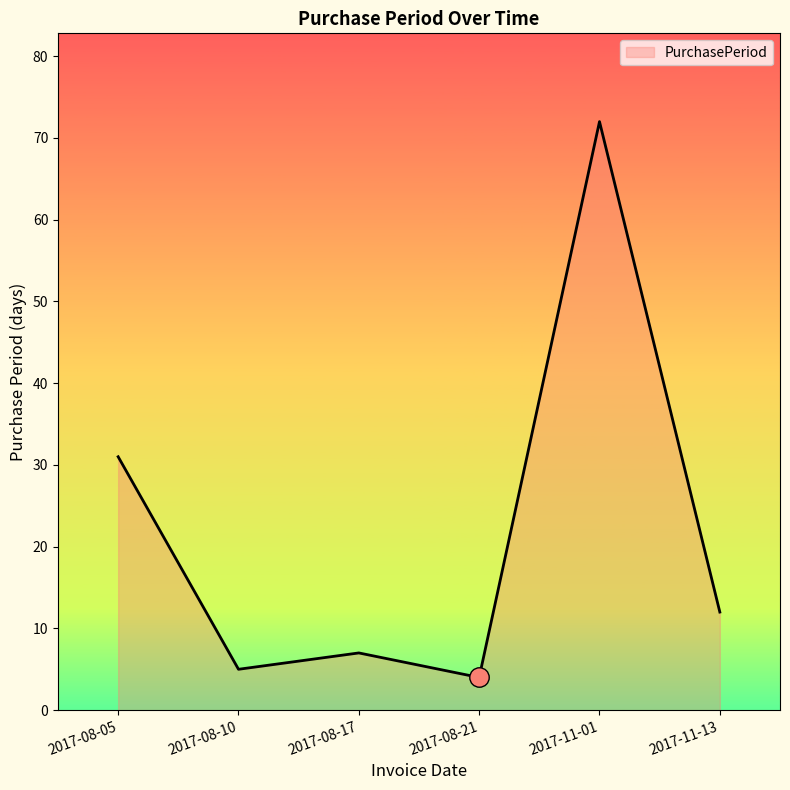

Does the chart display data point markers on the line(s)?

No